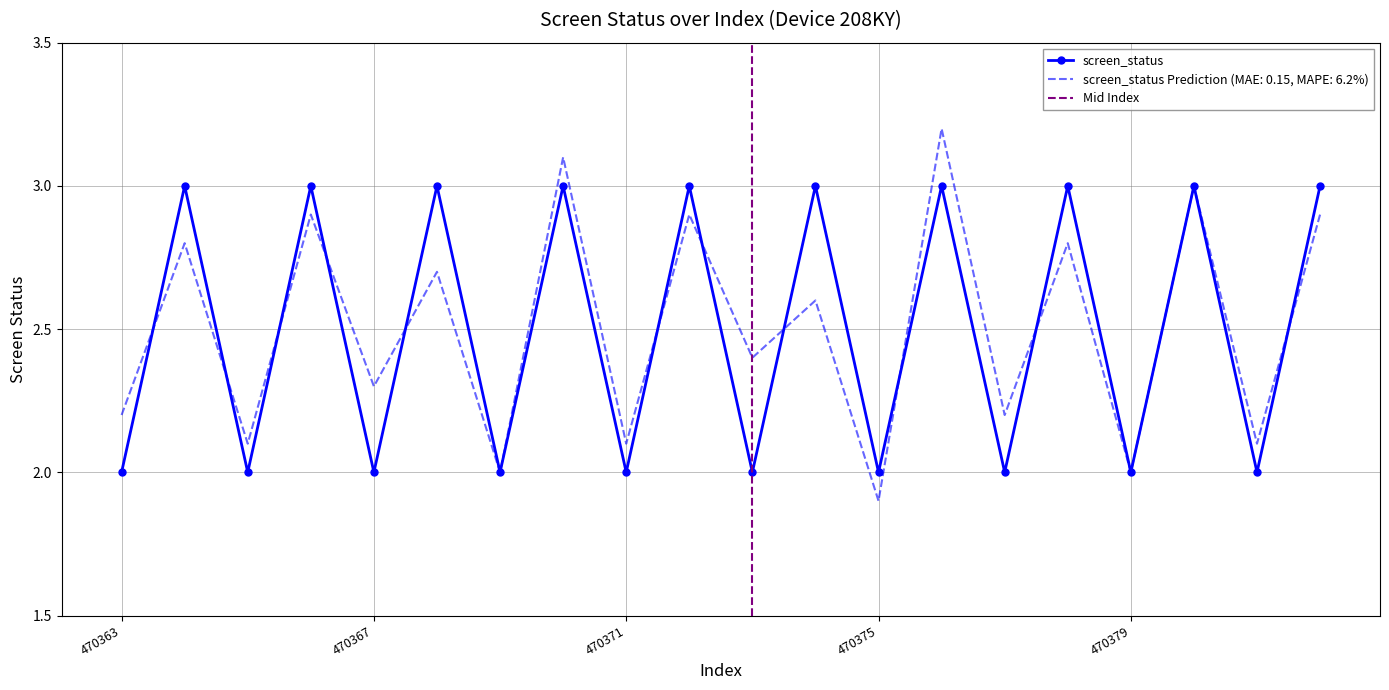

What is the value of the screen_status point at the 17th from the left?

2.0